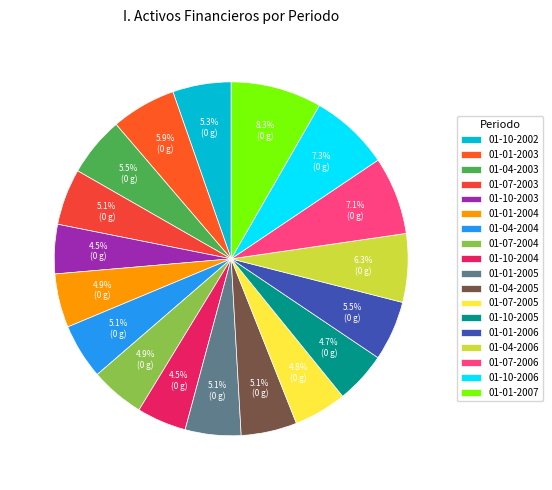

To the nearest percent, what is the average slice percentage?

6%